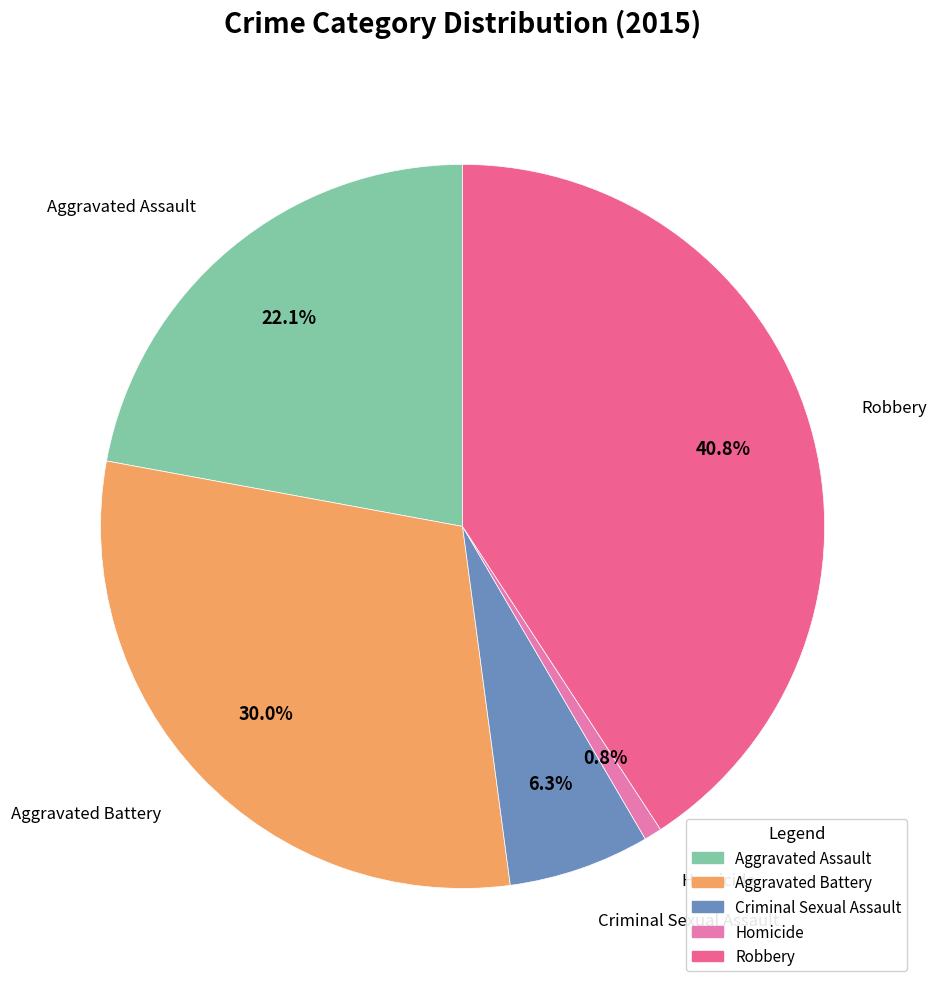

Is there a majority slice in this chart?

No